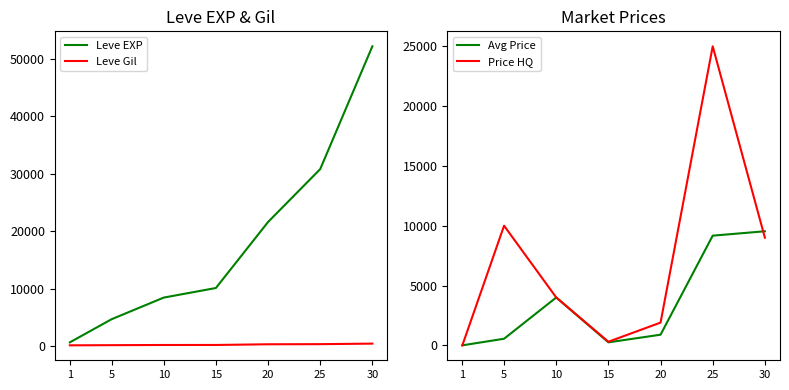

Is the value of Leve EXP at 20 greater than the value of Avg Price at 30?

Yes